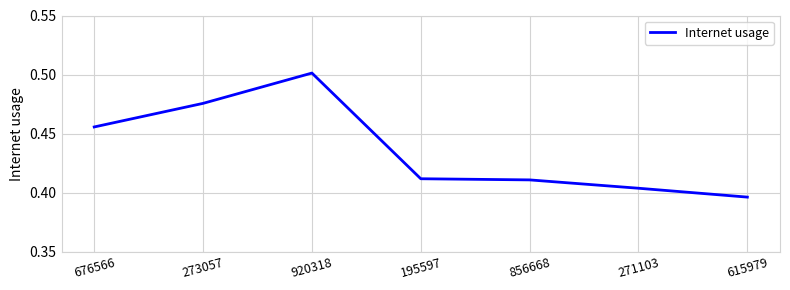

At which label is the value closest to 0?

615979